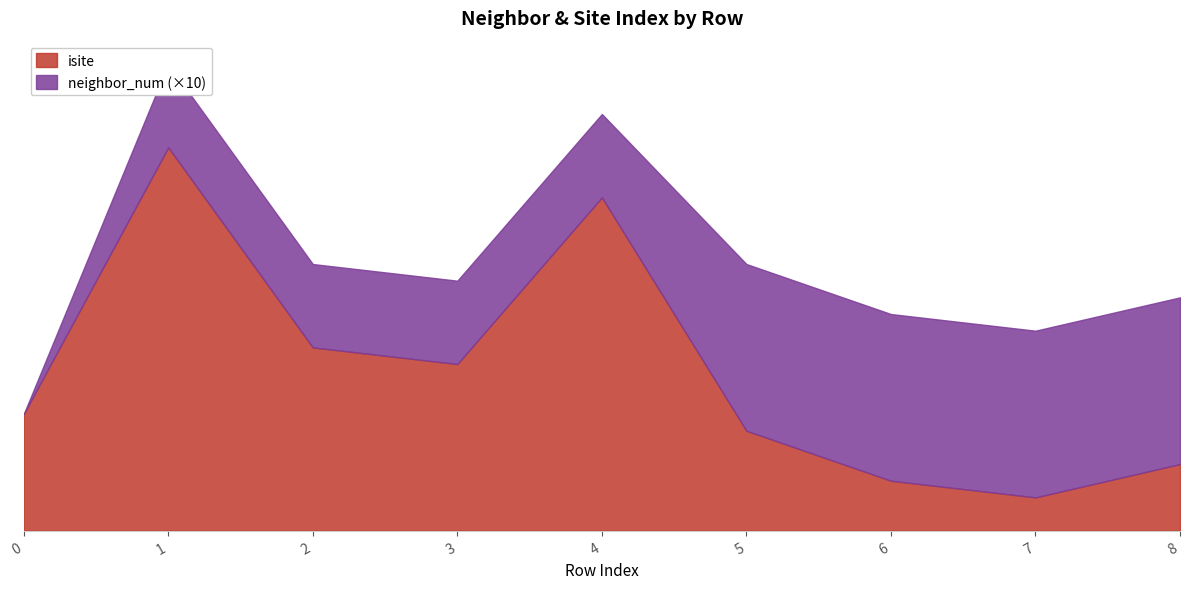

True or false: isite has more than 1 interior local peaks.

True